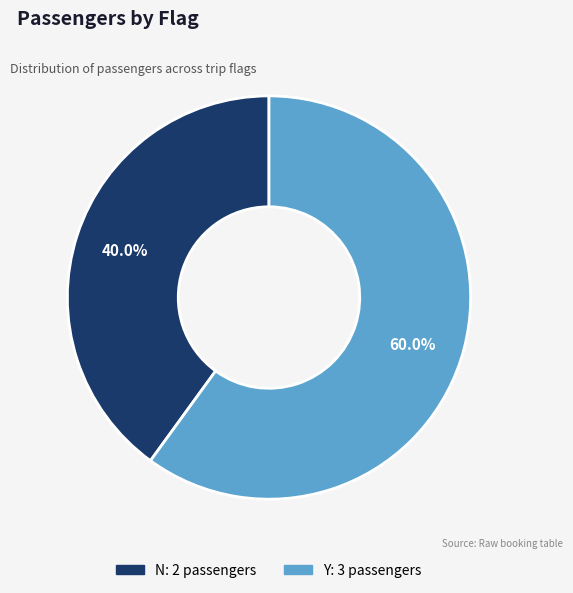

Is the sum of Y and N greater than half?

Yes